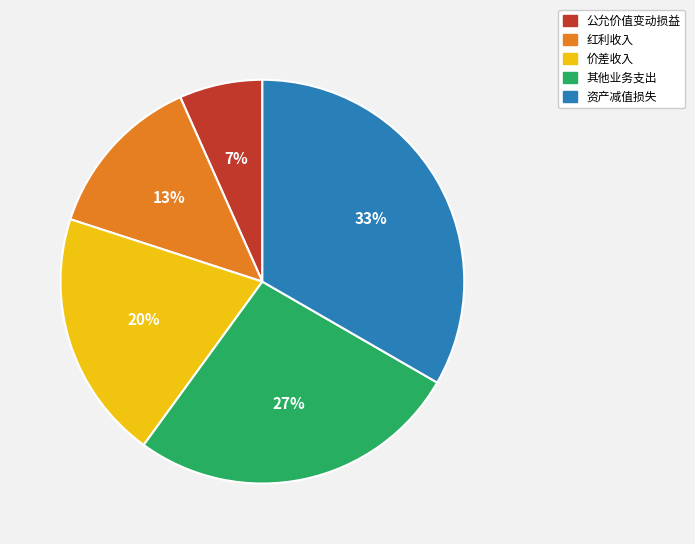

Is the sum of 公允价值变动损益 and 其他业务支出 greater than half?

No